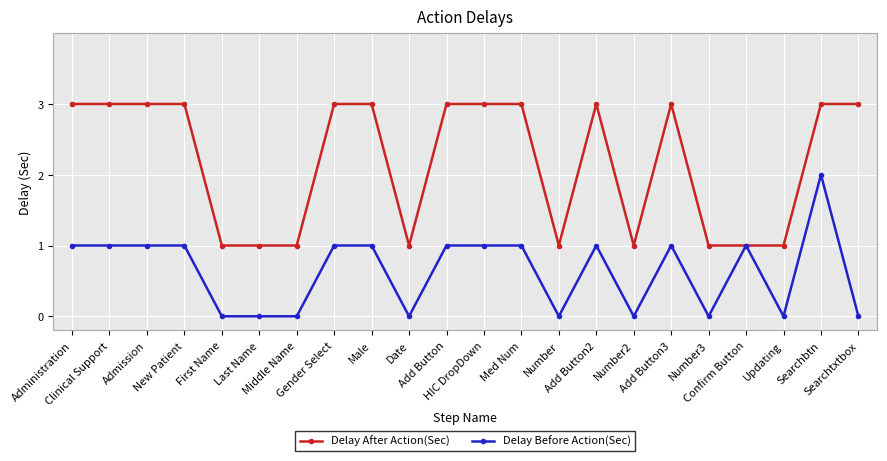

Which series has the largest total across all categories?

Delay After Action(Sec)